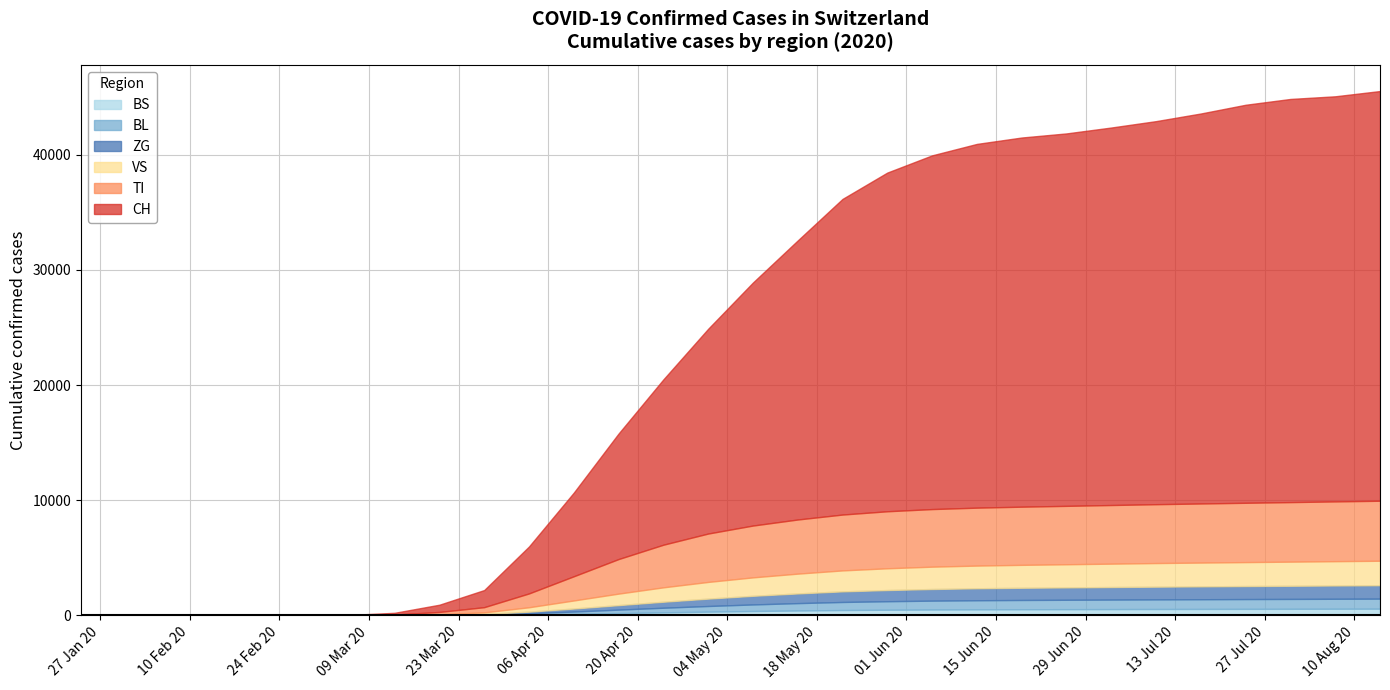

How many data points in CH are less than 21100?

15